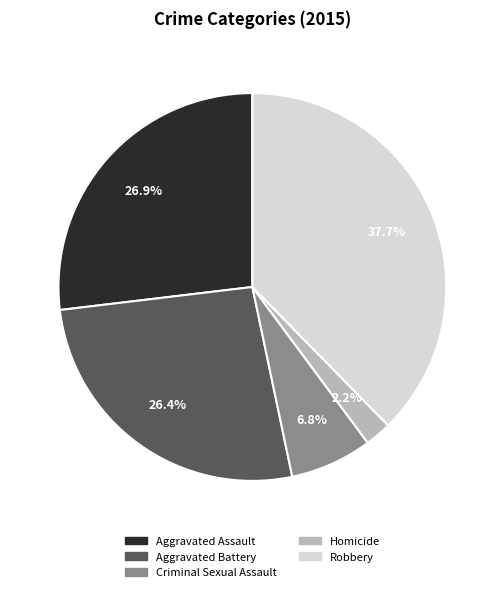

Which category has the smallest portion of the pie?

Homicide